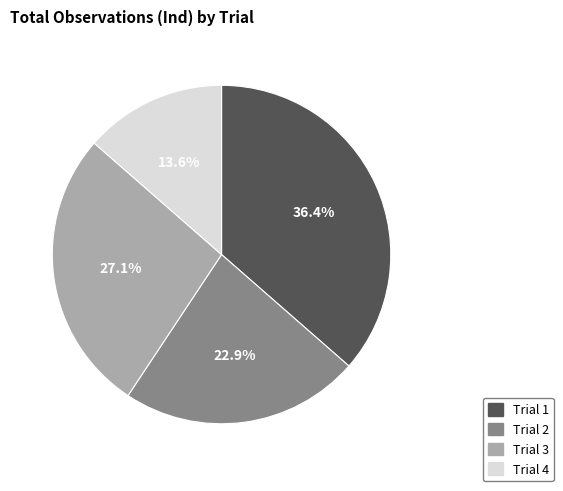

Is there any slice that represents more than half of the pie?

No